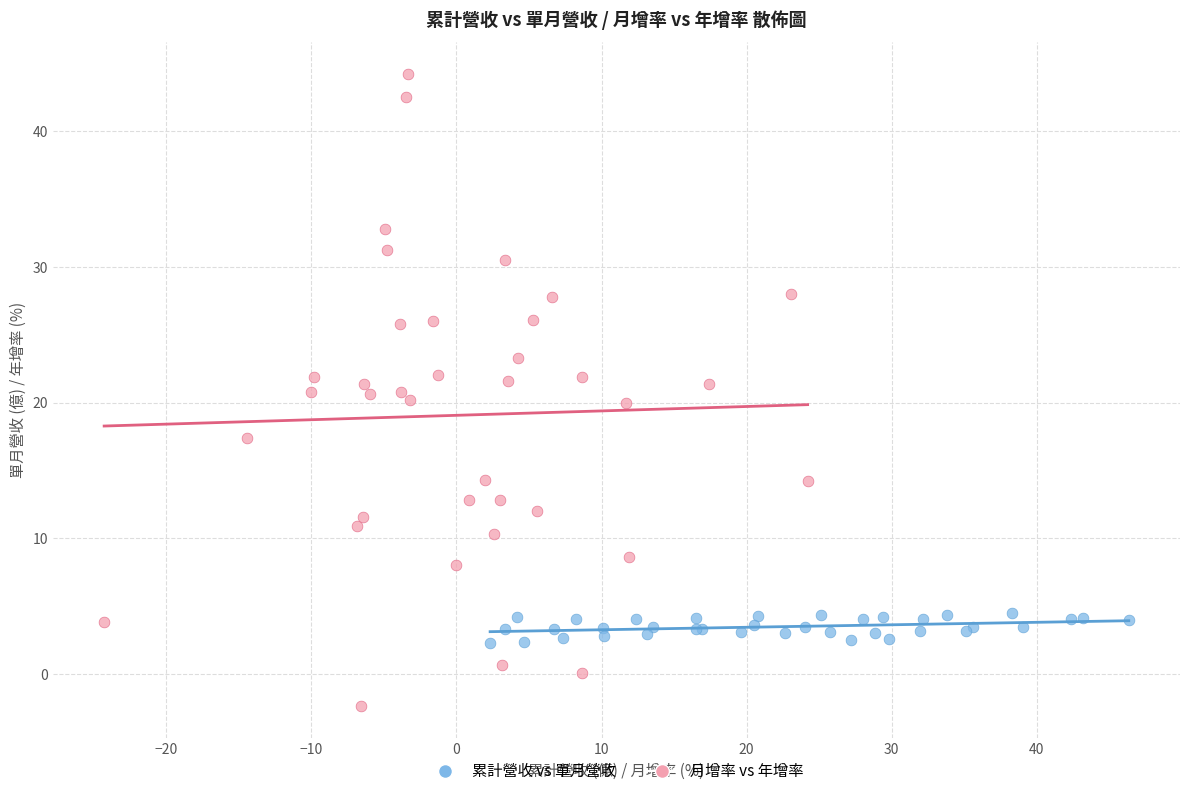

Which series has the largest Y range (max minus min)?

月增率 vs 年增率